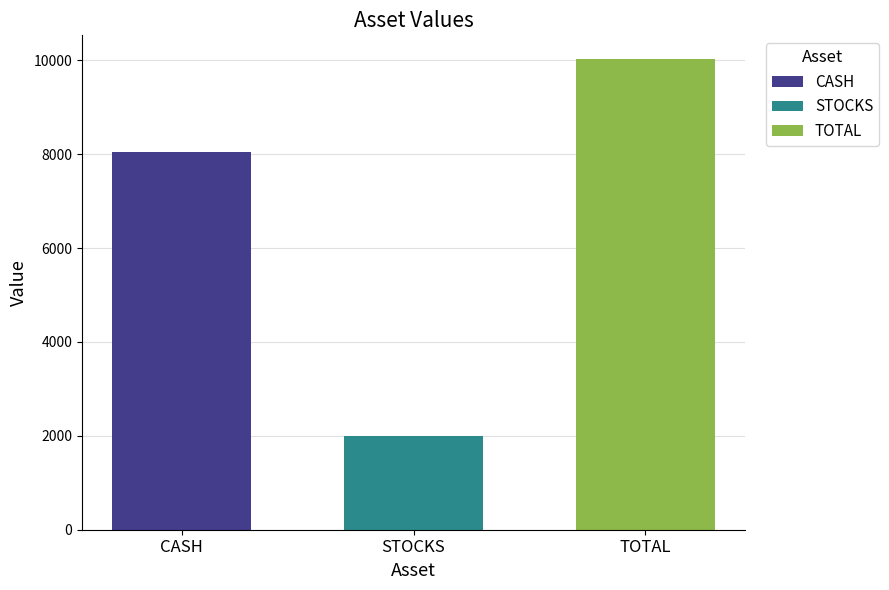

What value does the TOTAL series have at STOCKS?

10032.0